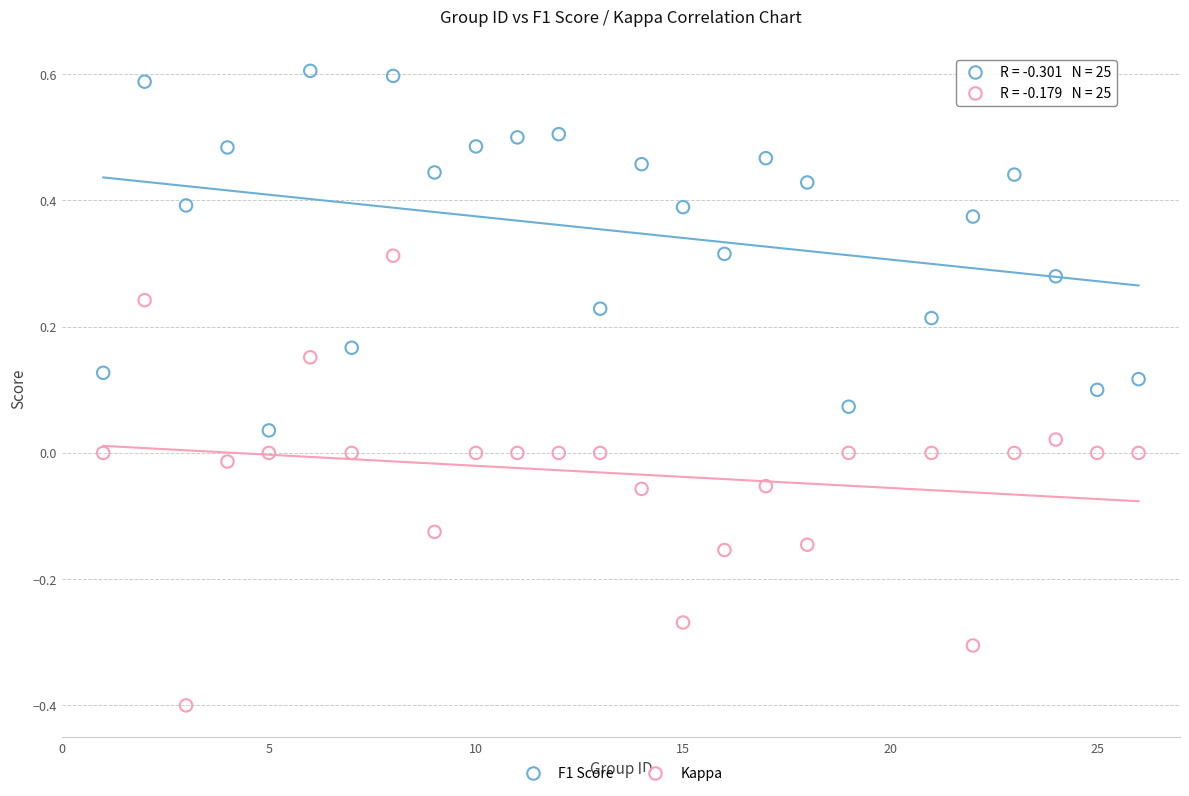

Which series contains the lowest Y value?

Kappa